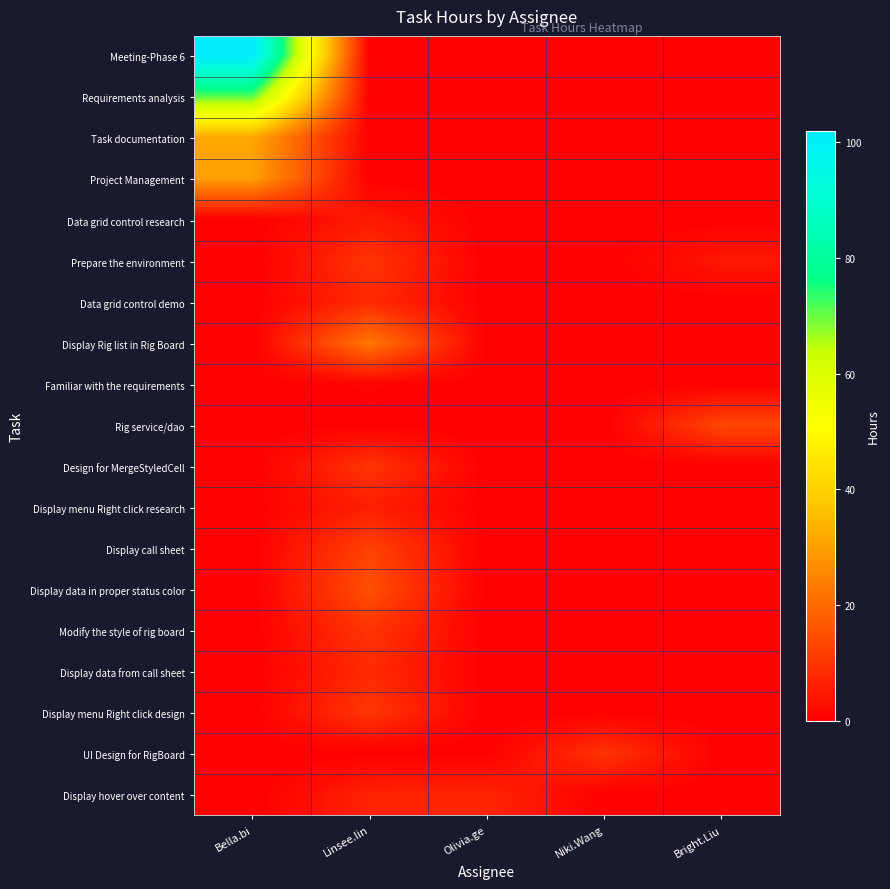

Between Linsee.lin and Niki.Wang, which series saw the biggest shift?

Display Rig list in Rig Board